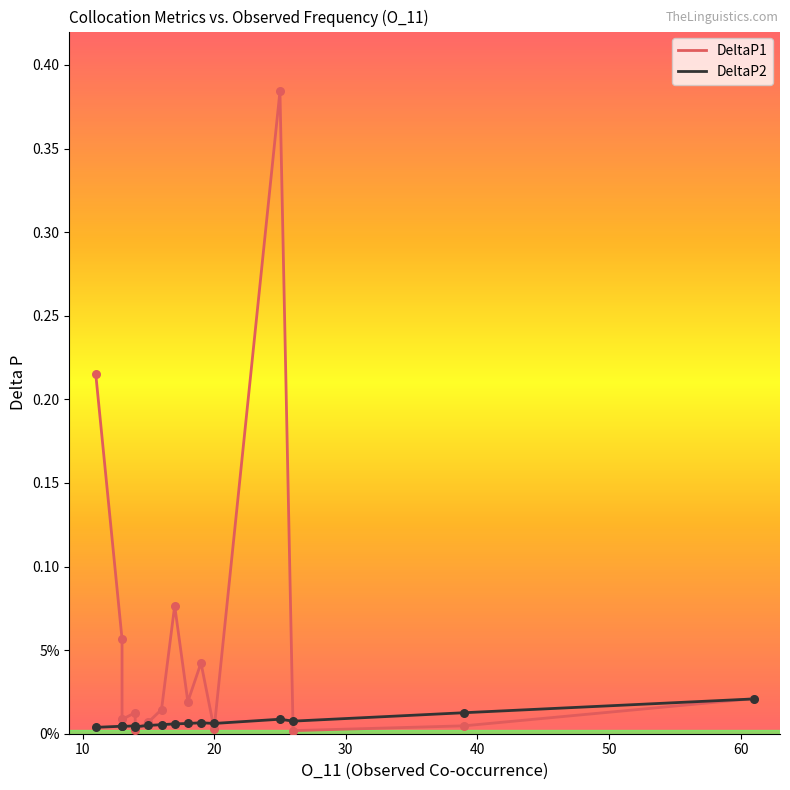

Which series reaches the minimum Y coordinate?

DeltaP1